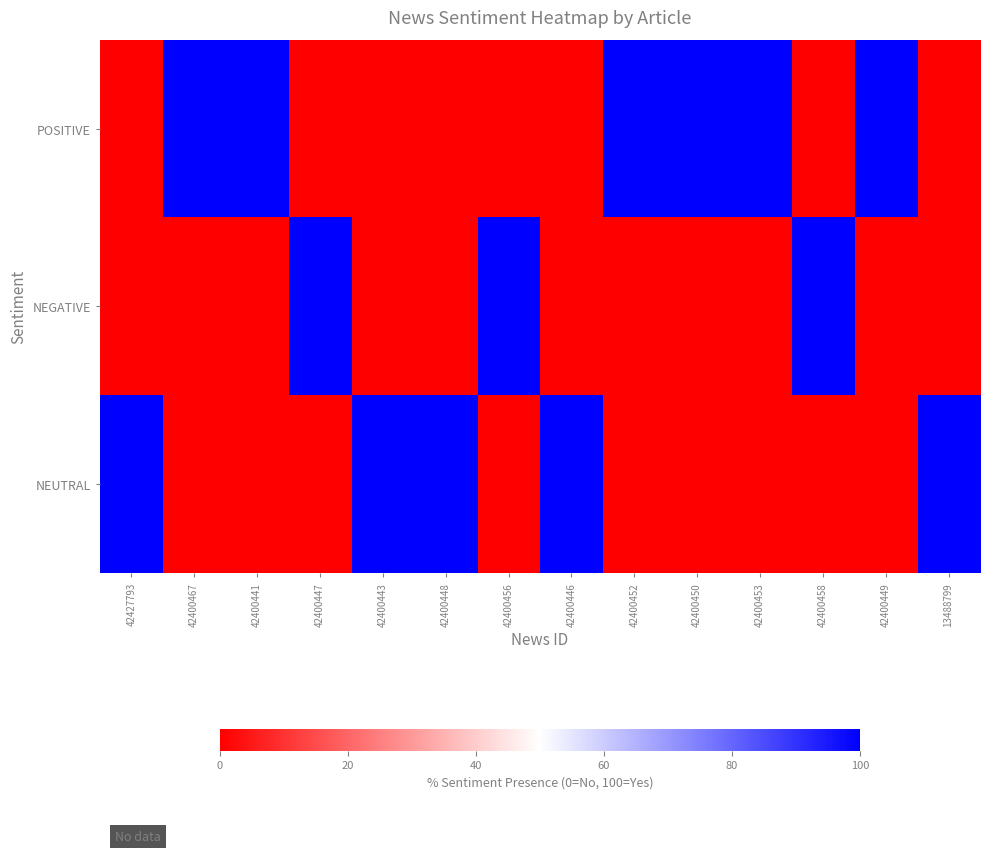

What is the greatest value displayed?

100